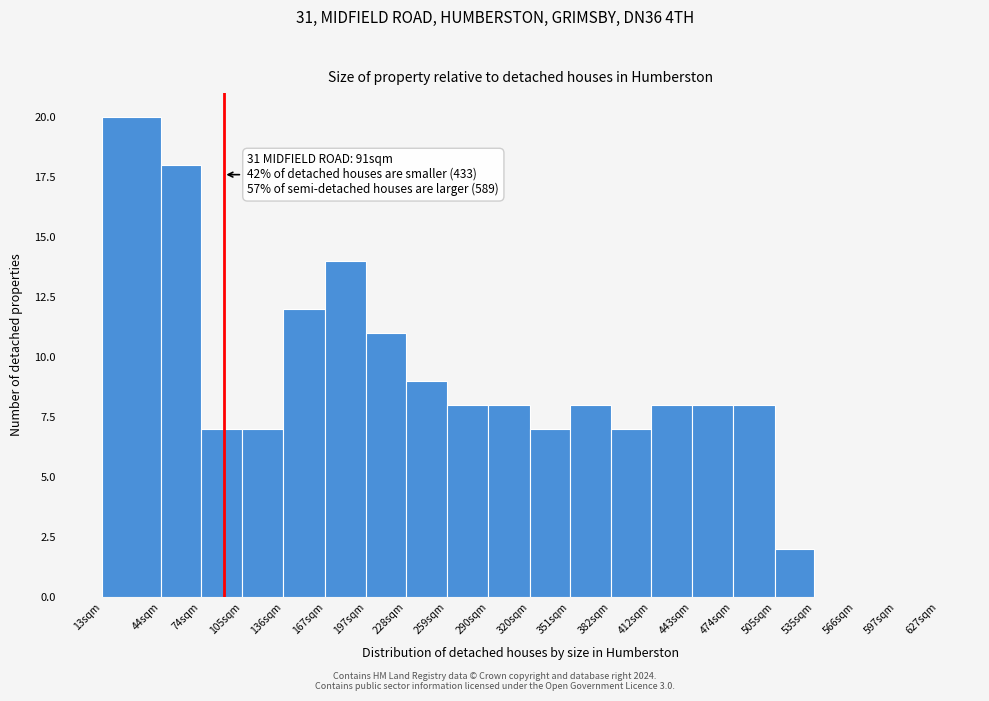

Reading right to left, list all the values displayed in this chart.

597sqm=0	566sqm=0	535sqm=0	505sqm=2	474sqm=8	443sqm=8	412sqm=8	382sqm=7	351sqm=8	320sqm=7	290sqm=8	259sqm=8	228sqm=9	197sqm=11	167sqm=14	136sqm=12	105sqm=7	74sqm=7	44sqm=18	13sqm=20